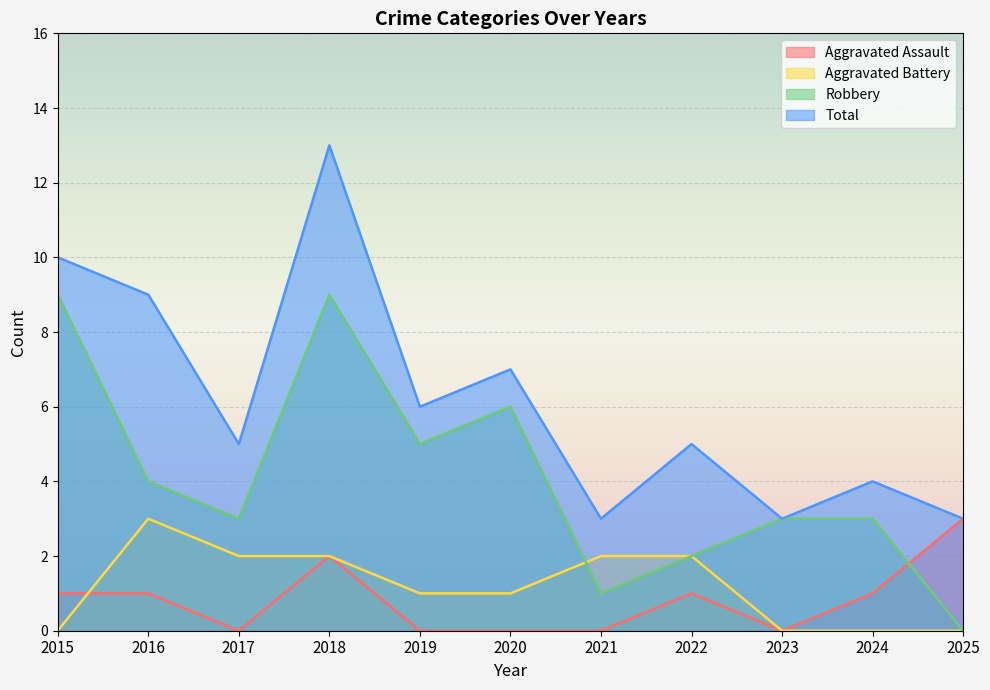

Is it true that Robbery equals 2 at 2019?

False